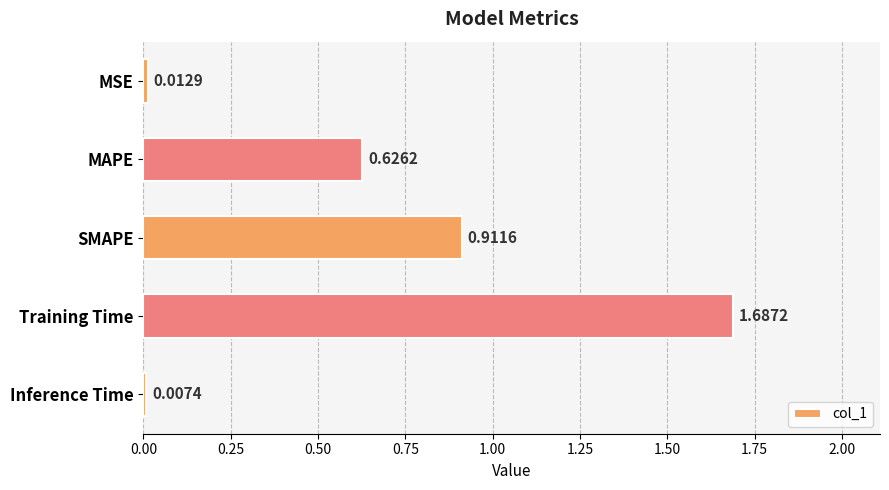

Count the number of categories in the chart.

5